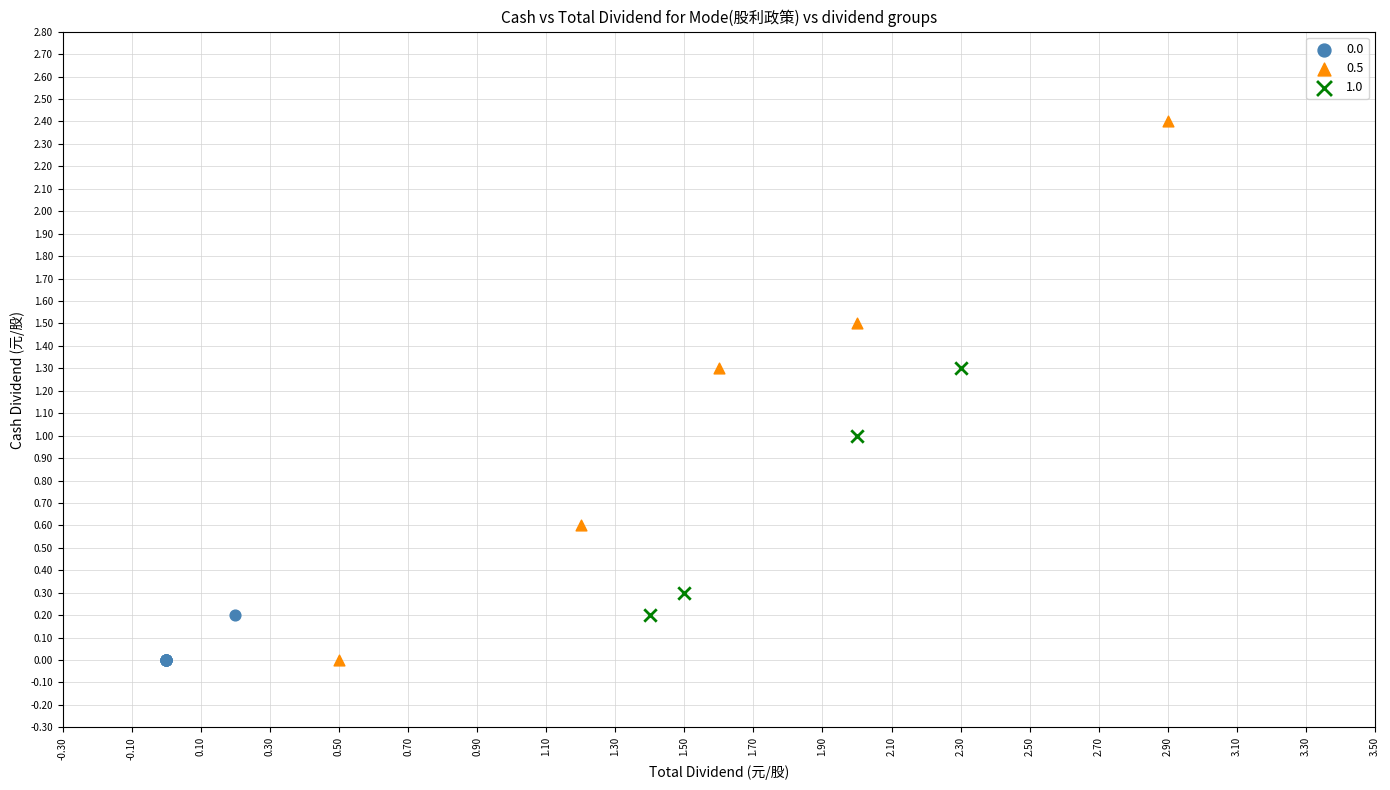

What are all the series names shown in the legend?

0.0, 0.5, 1.0